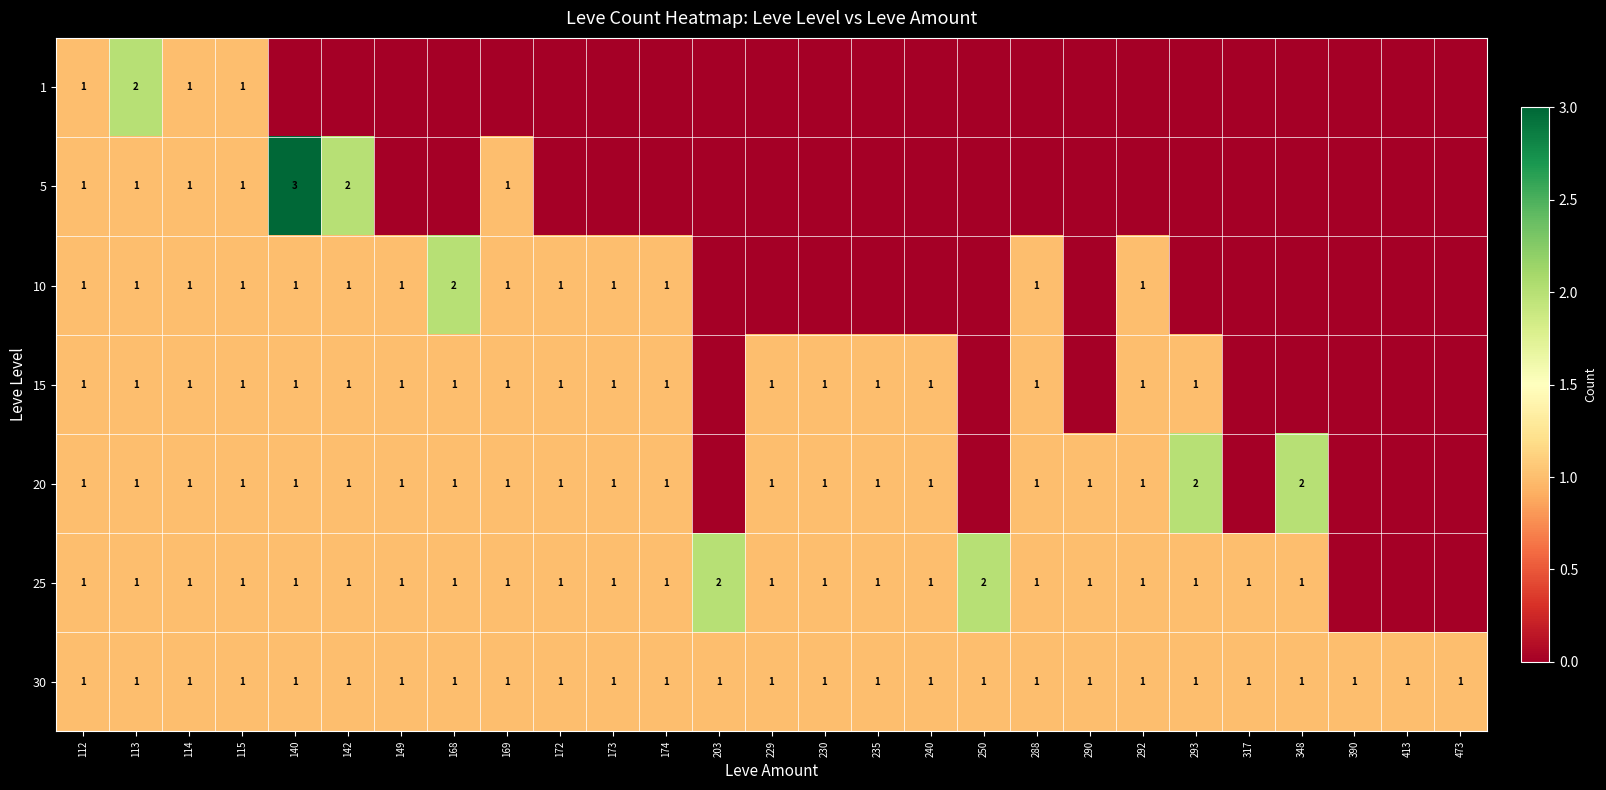

The 5 series shows 1 at 169. True or false?

True